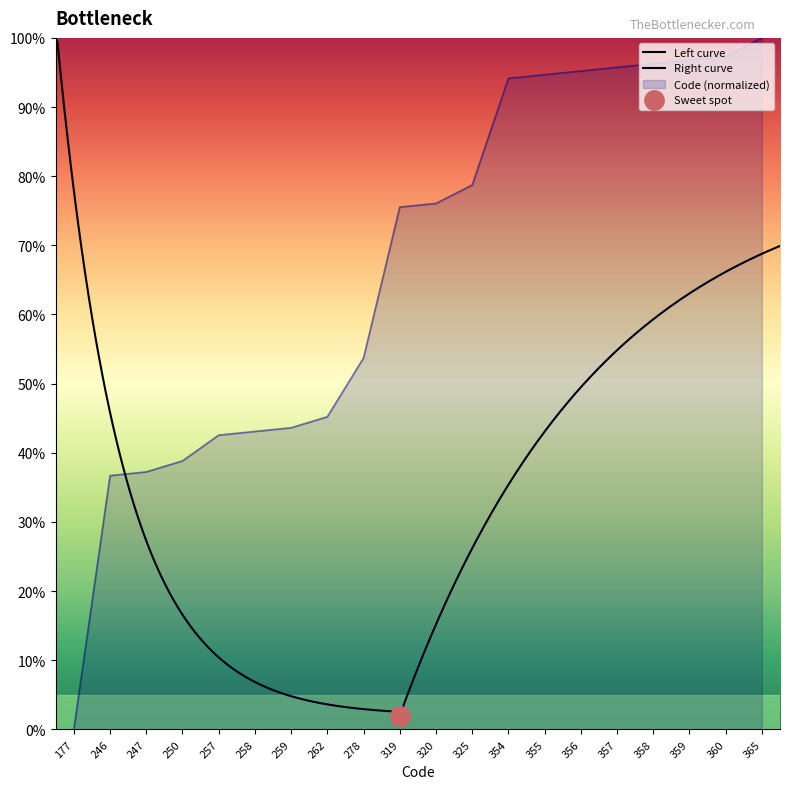

Between 258 and 356, which is larger?

356